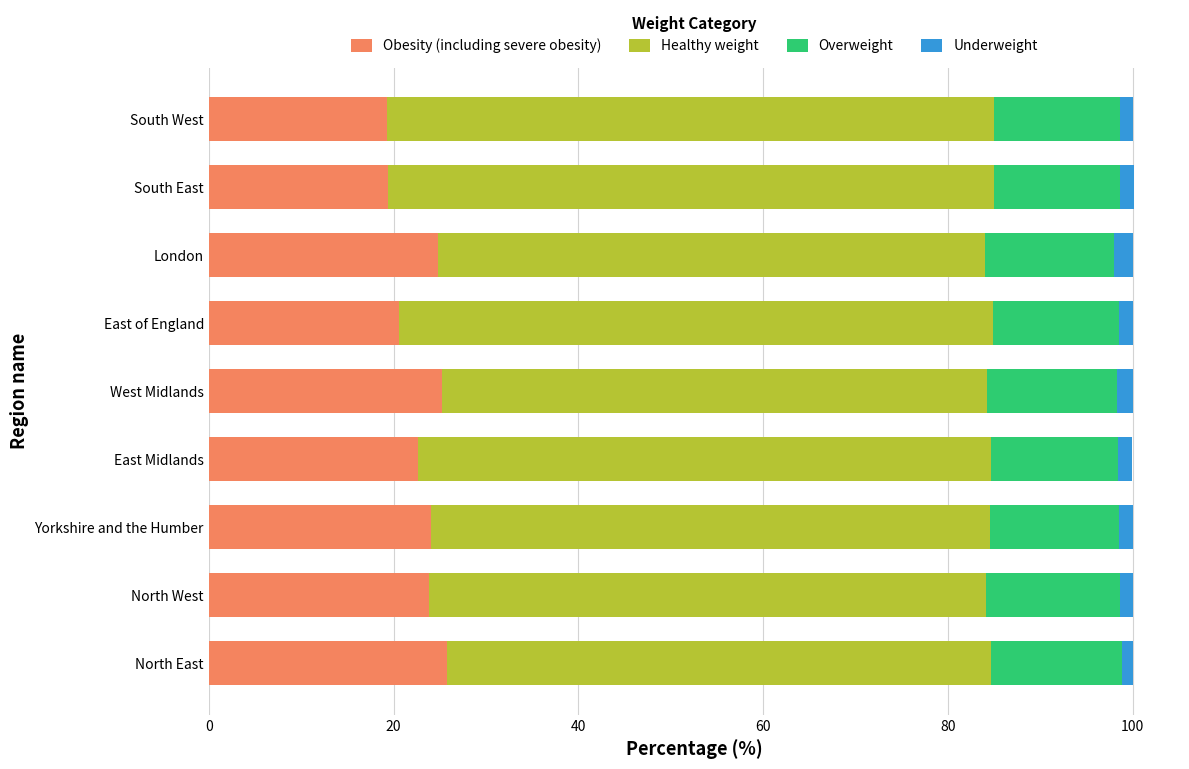

What is the difference between the second highest and minimum values in the Obesity (including severe obesity) series?

5.9